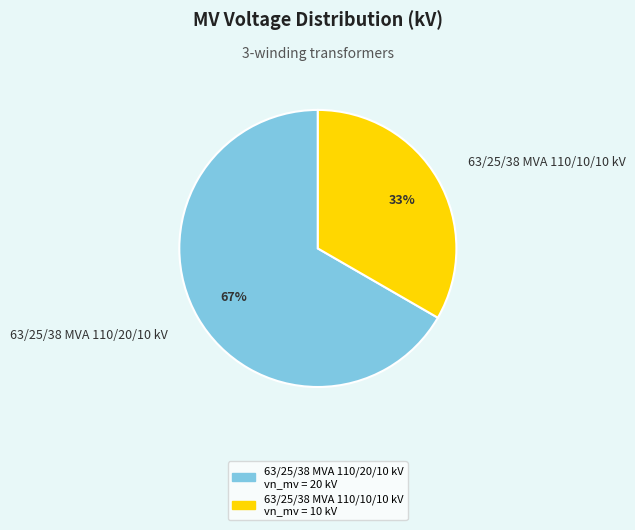

True or false: 63/25/38 MVA 110/20/10 kV accounts for 67% of the total.

True